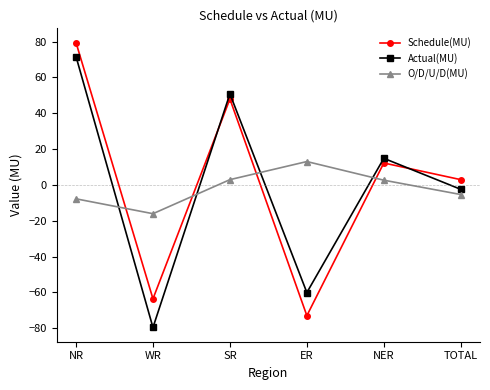

What is the approximate value of Schedule(MU) at NR?

79.4